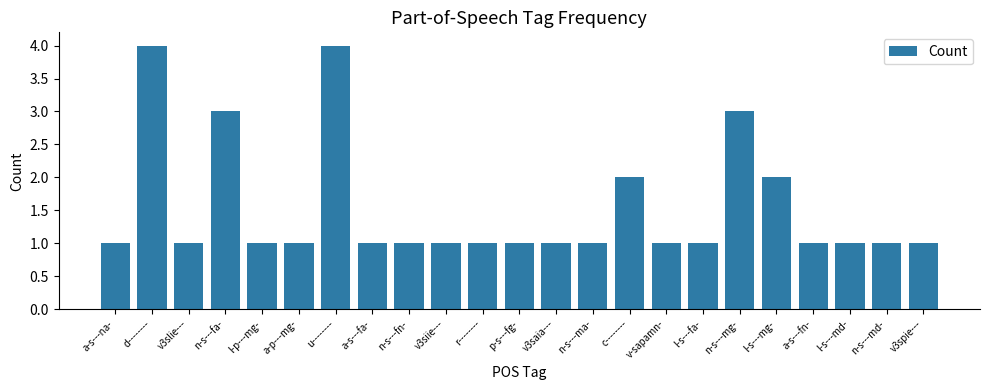

The value at v3spie--- is 0. True or false?

False